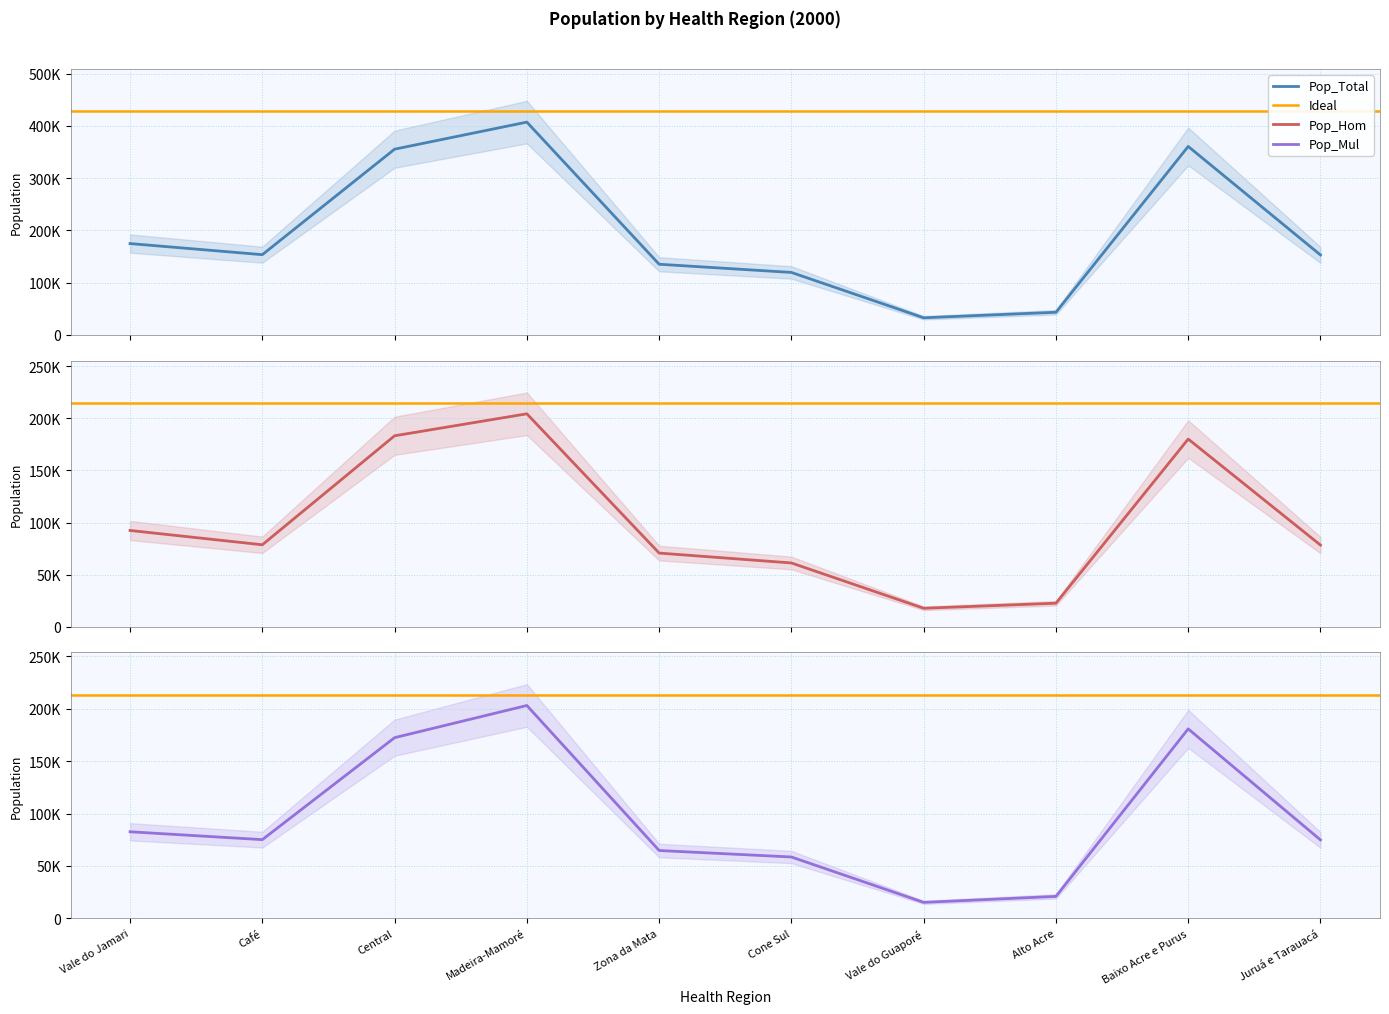

Where is the first local minimum for Pop_Mul?

Café